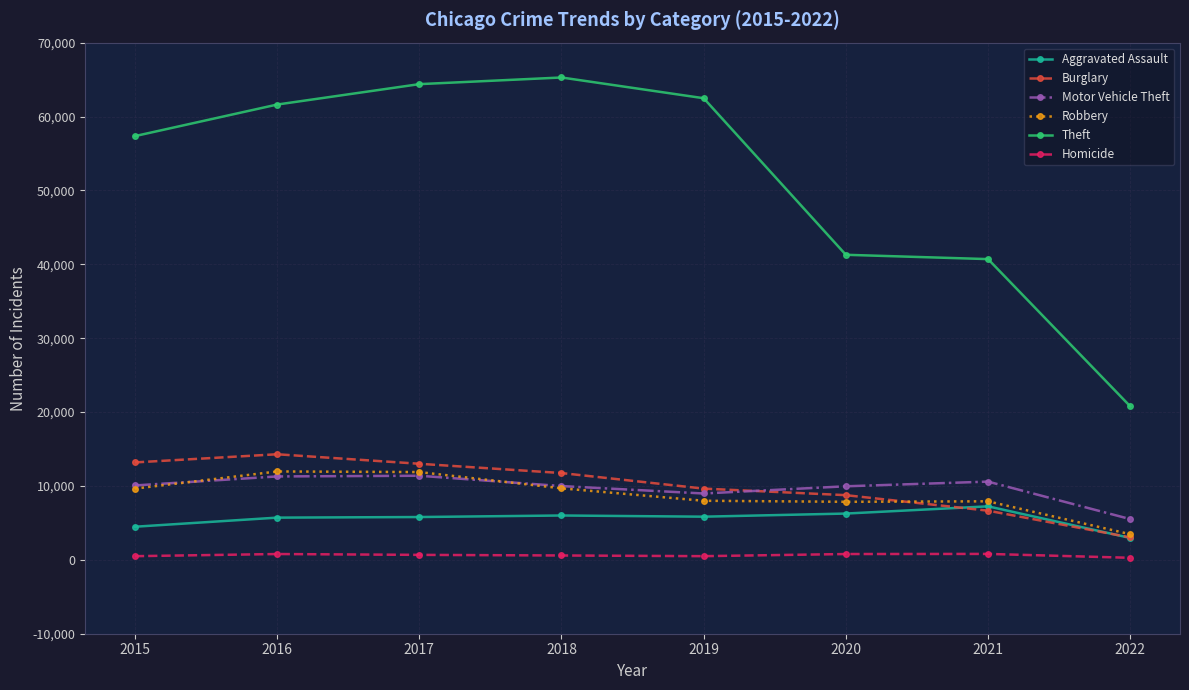

What are all the series names shown in the legend?

Aggravated Assault, Burglary, Motor Vehicle Theft, Robbery, Theft, Homicide